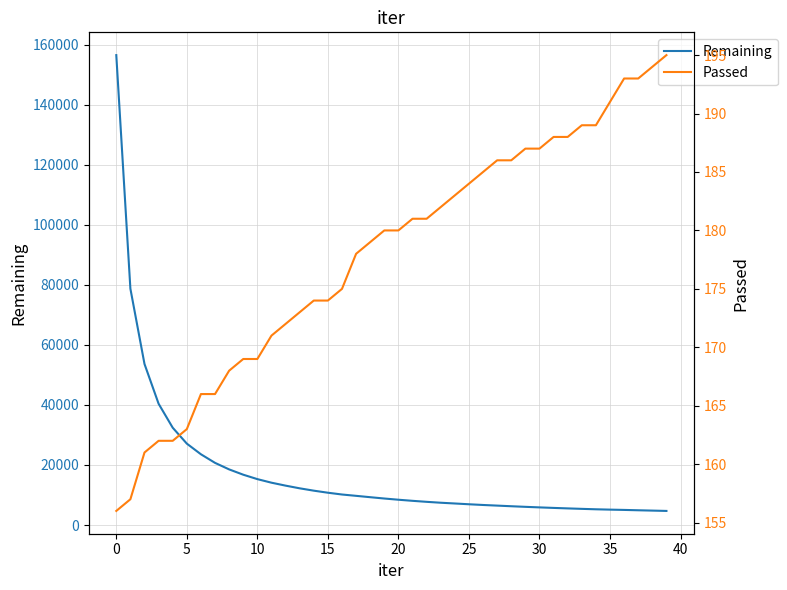

True or false: Passed and Remaining intersect in this chart.

False